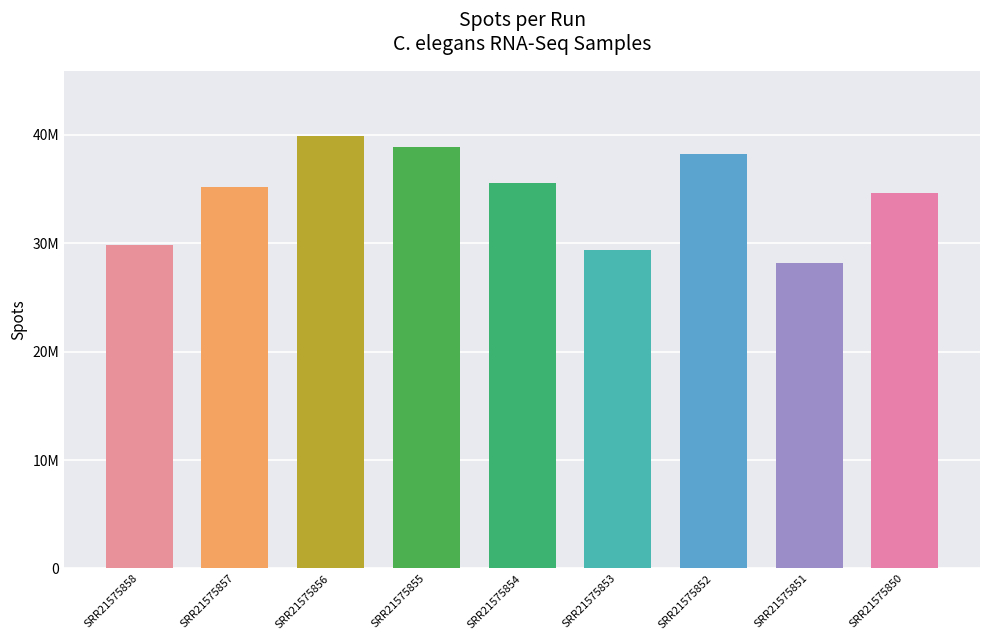

Are the bars horizontal?

No